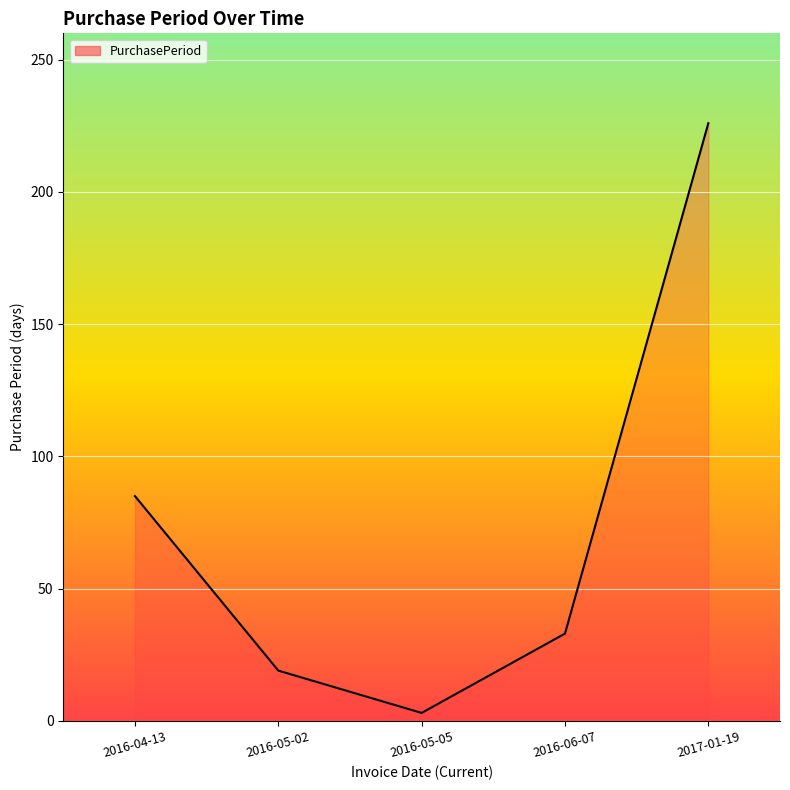

What is the change in value from 2016-05-02 to 2016-05-05?

-16